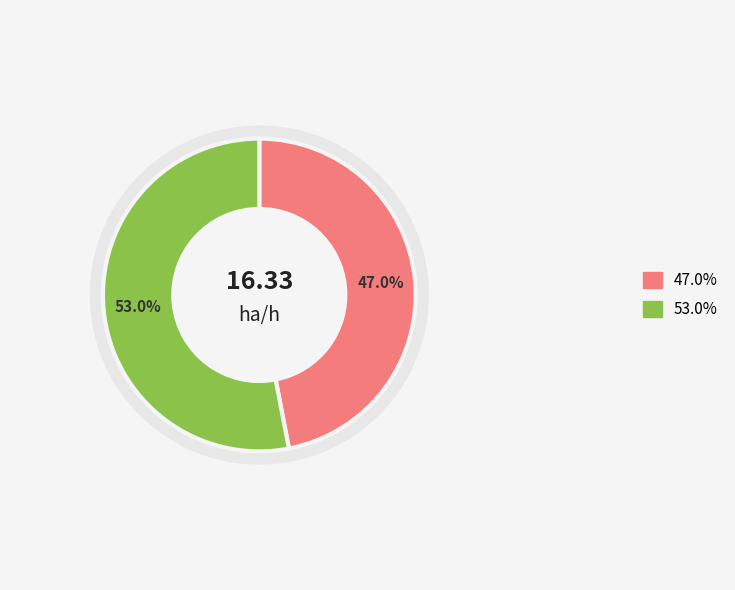

How many segments does this pie chart have?

2